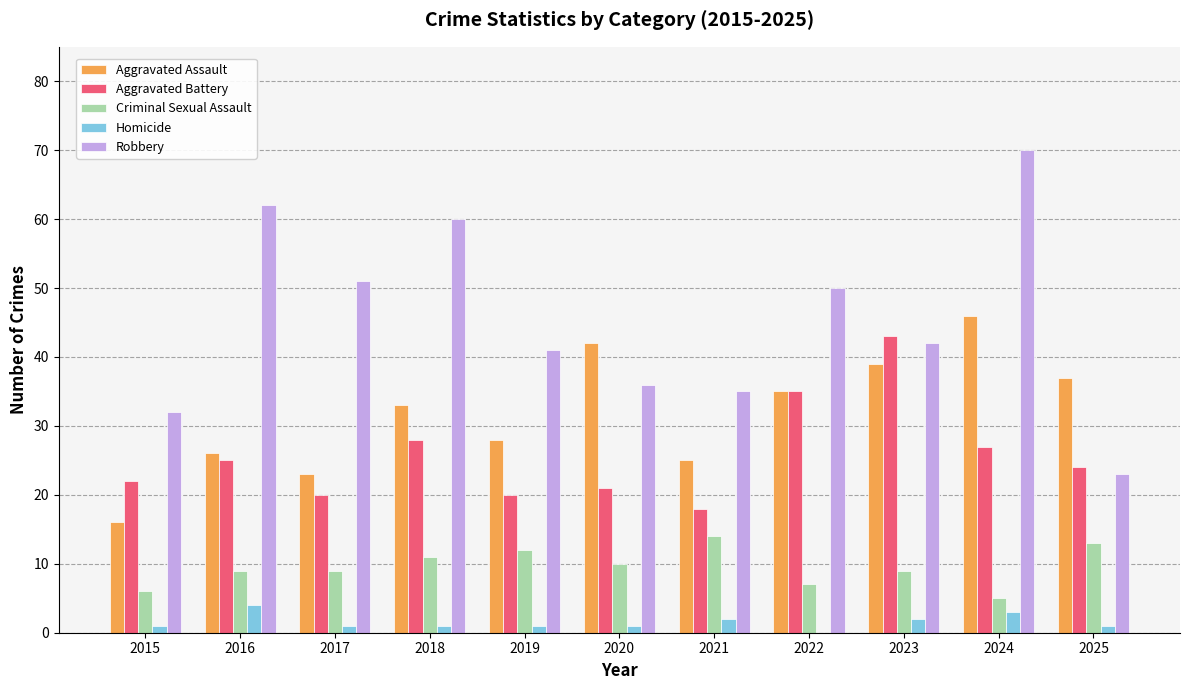

At which category is the sum across all series the highest?

2024